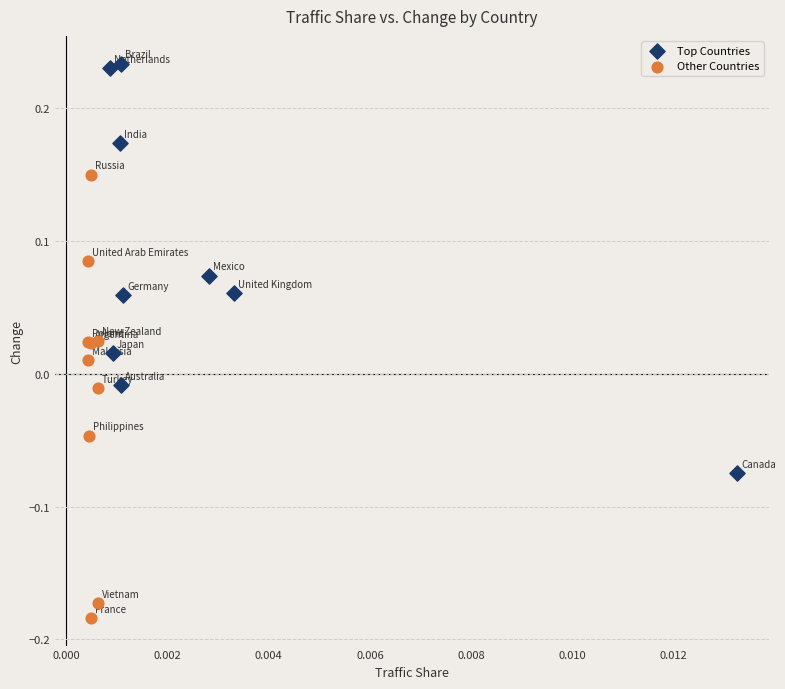

Which series reaches the minimum Y coordinate?

Other Countries